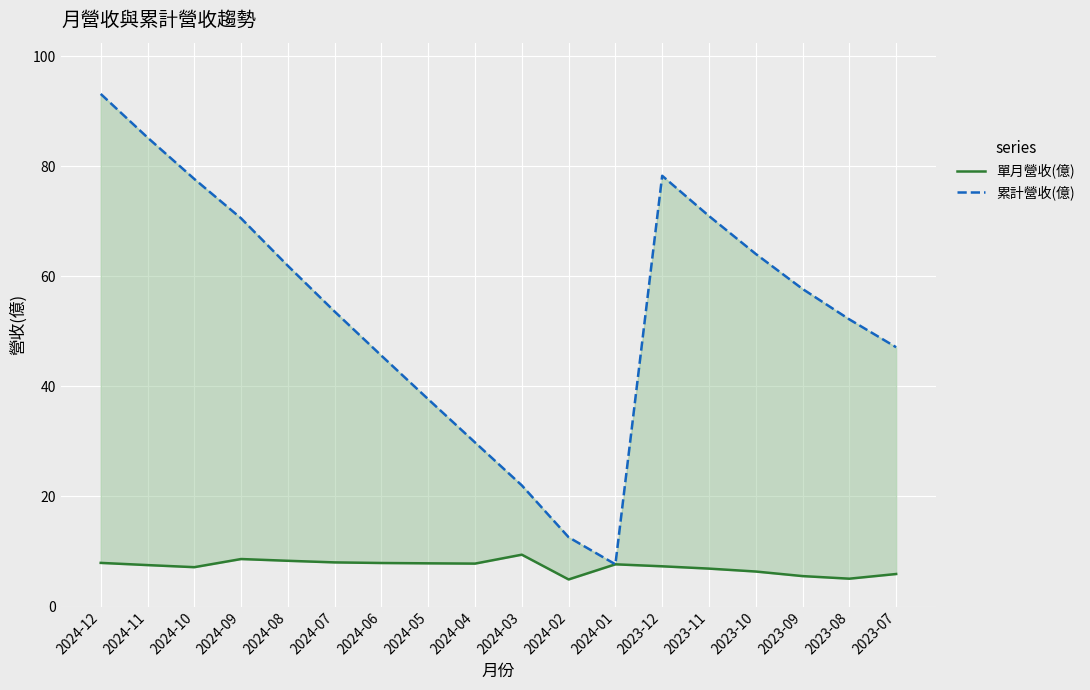

What is the label of the 6th point from the left?

2024-07